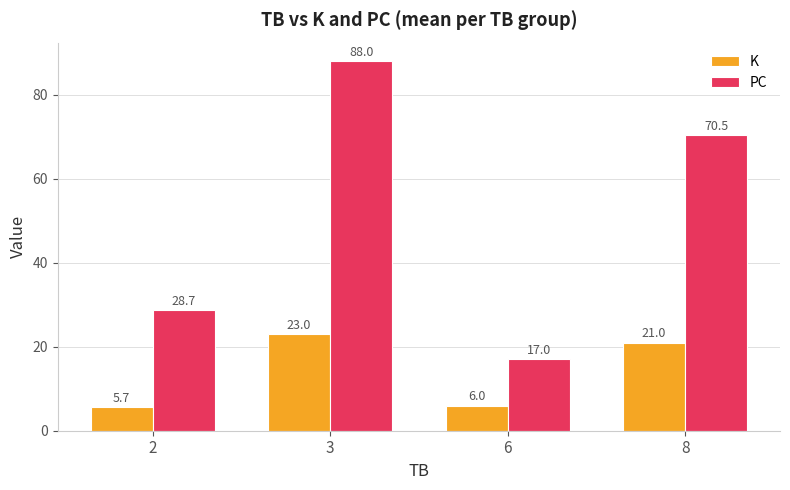

Are the bars grouped side by side (vs. stacked)?

Yes